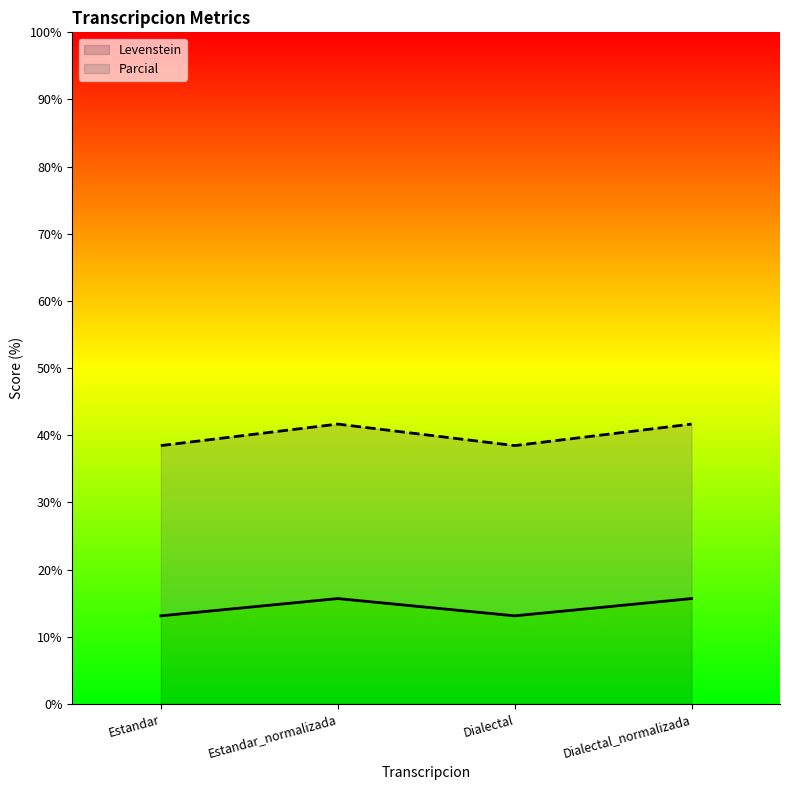

Does the chart display data point markers on the line(s)?

No